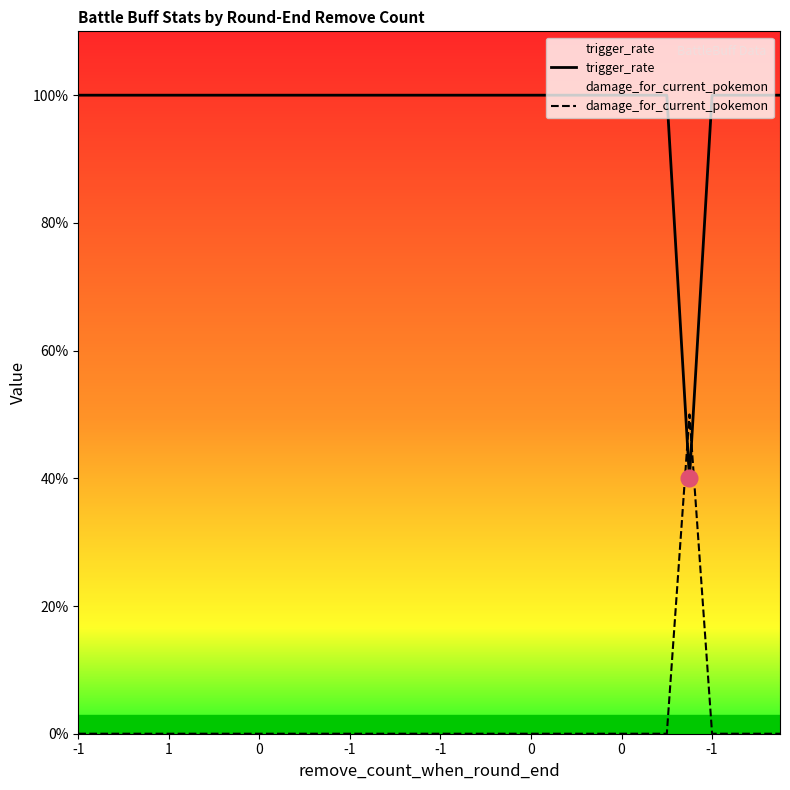

List the series in order of their peak value, lowest first.

damage_for_current_pokemon, trigger_rate